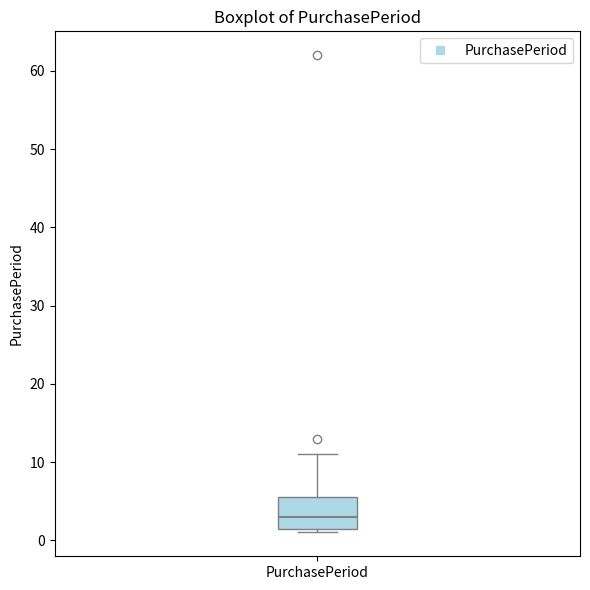

Where is the lower edge of the box for PurchasePeriod on the y-axis? The values are not printed on the chart, so give them approximately, as read against the axis.

2